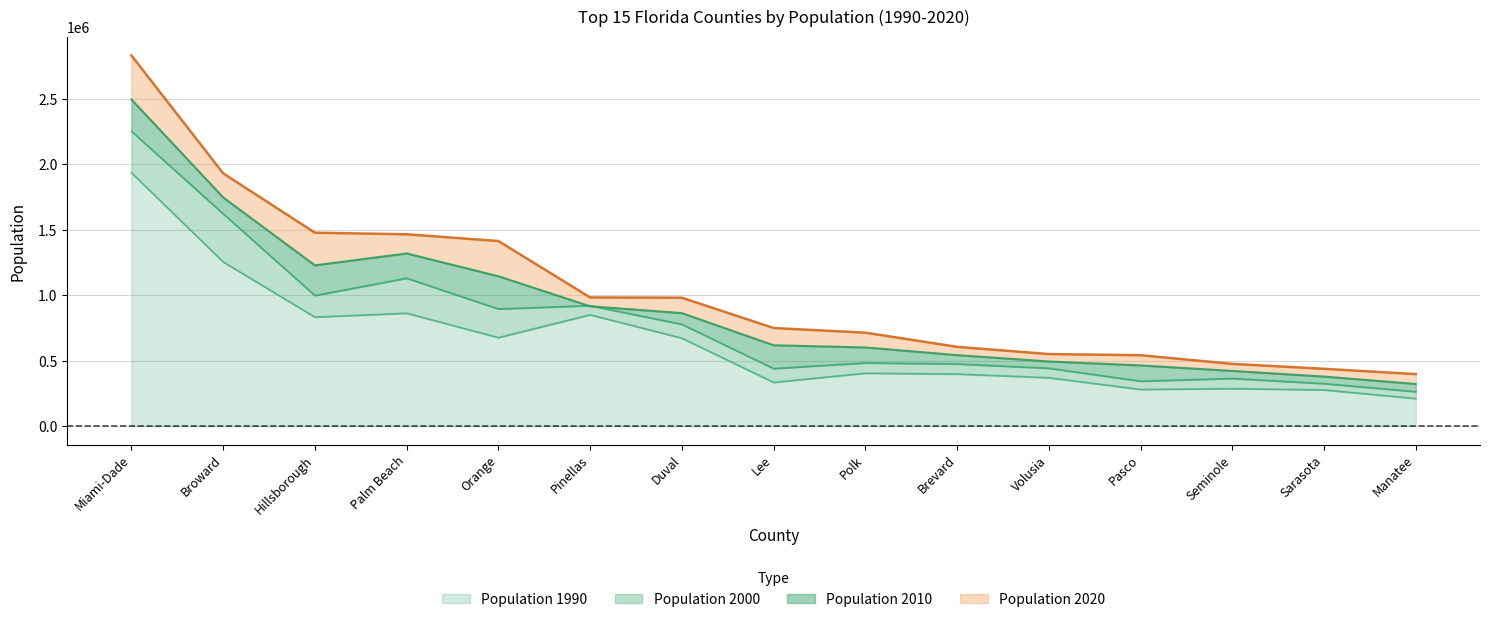

How many interior local peaks does the Population 1990 series have?

4